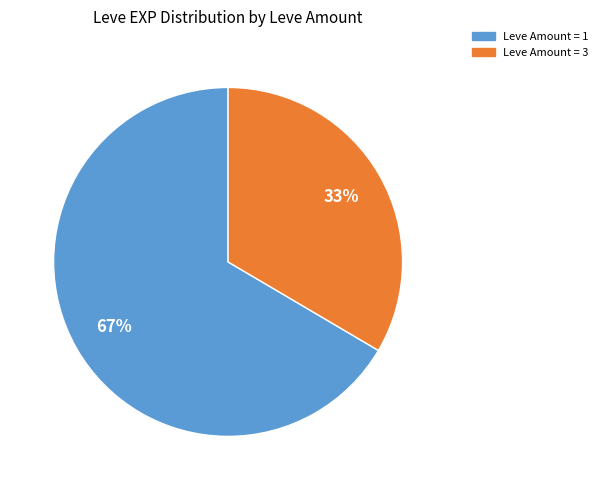

Is there a majority slice in this chart?

Yes